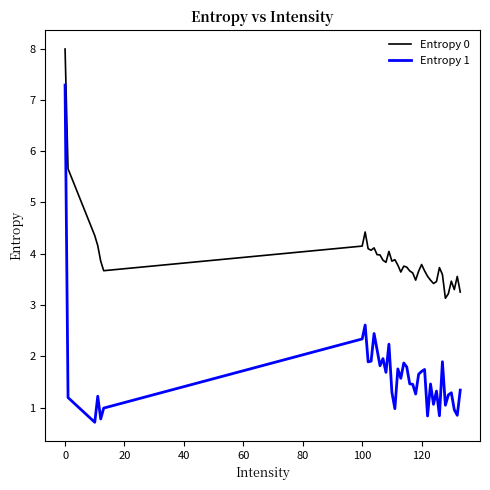

True or false: Entropy 1 and Entropy 0 cross at least once.

False